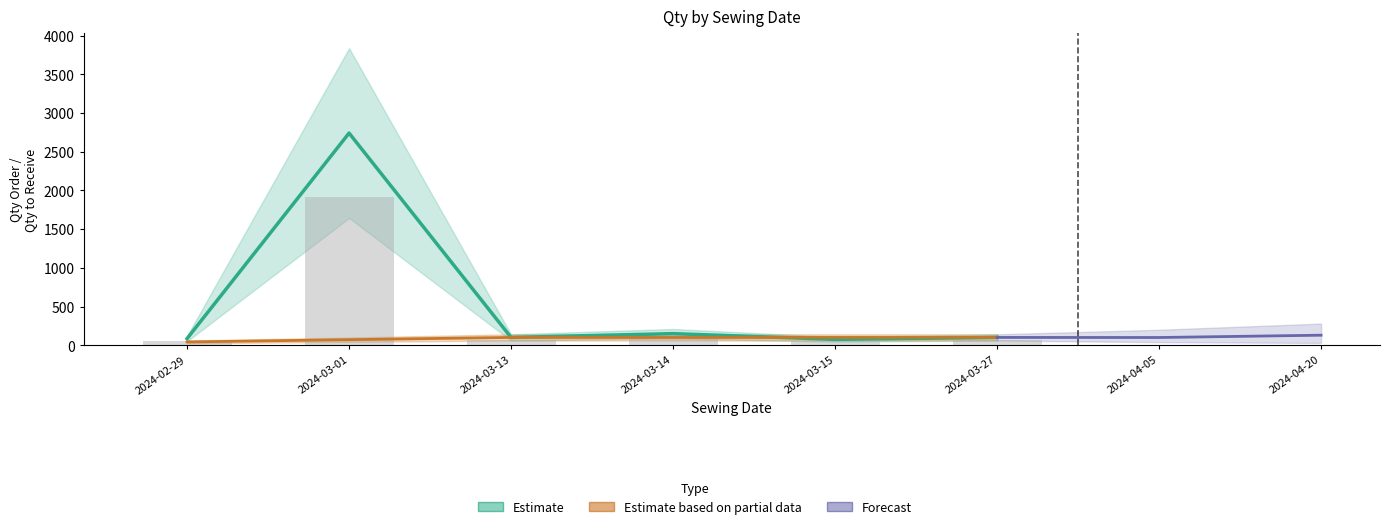

The value at 2024-03-27 is 101.0. True or false?

True